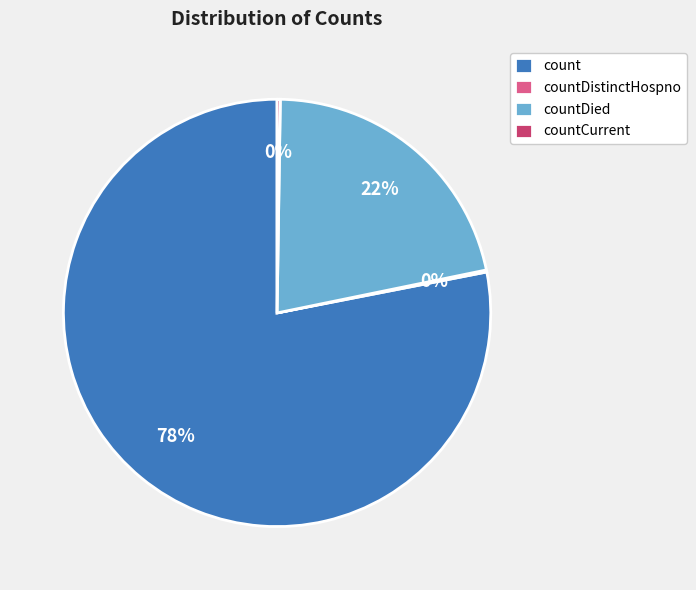

The count slice represents 78% of the pie. True or false?

True